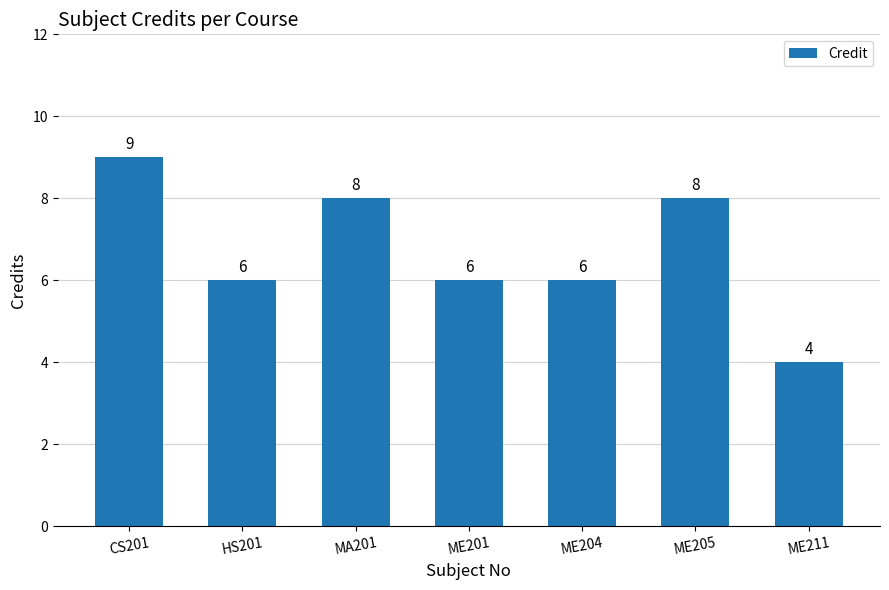

How many values are between 6 and 8?

5